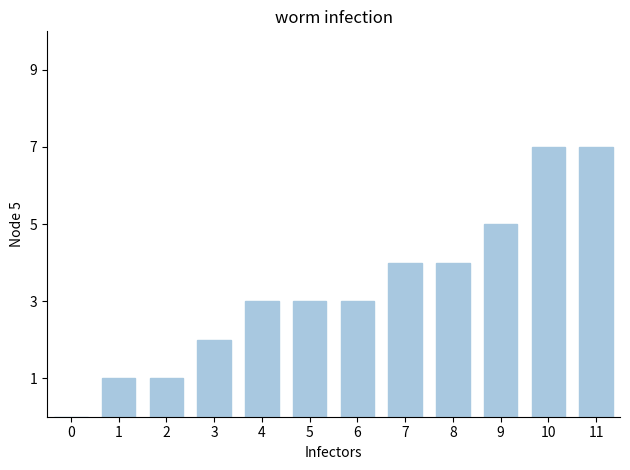

What is the sum of the values at 11 and 9?

12